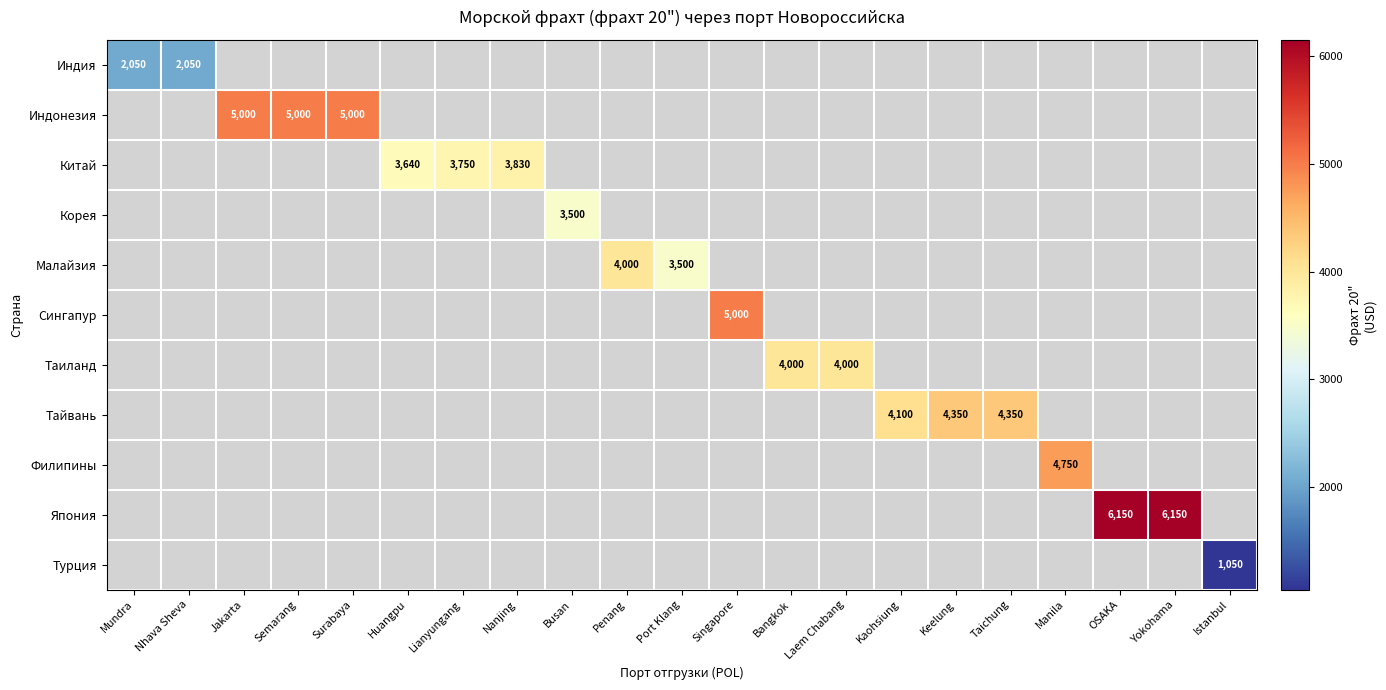

Is it true that Таиланд equals 4000 at Laem Chabang?

True